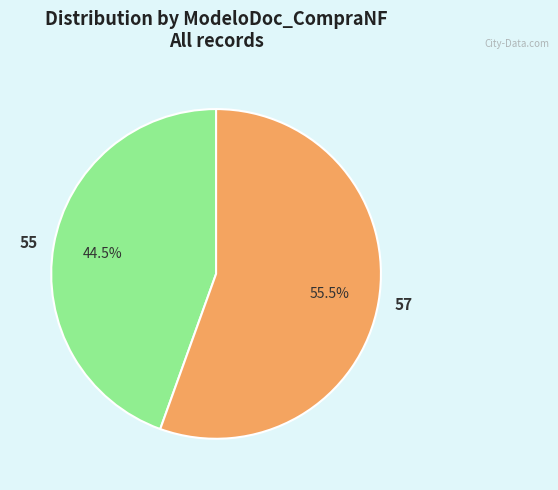

Which slice is the smallest?

55